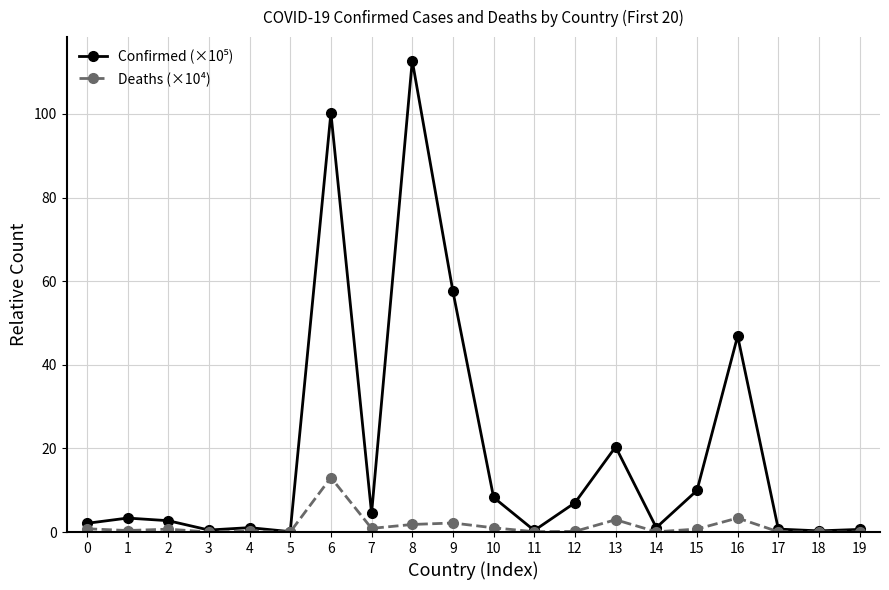

Is it true that Deaths (×10⁴) equals 0.0 at 18?

True